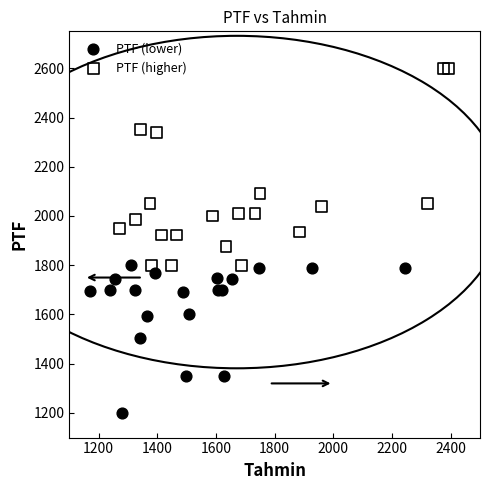

Which series reaches the minimum Y coordinate?

PTF (lower)